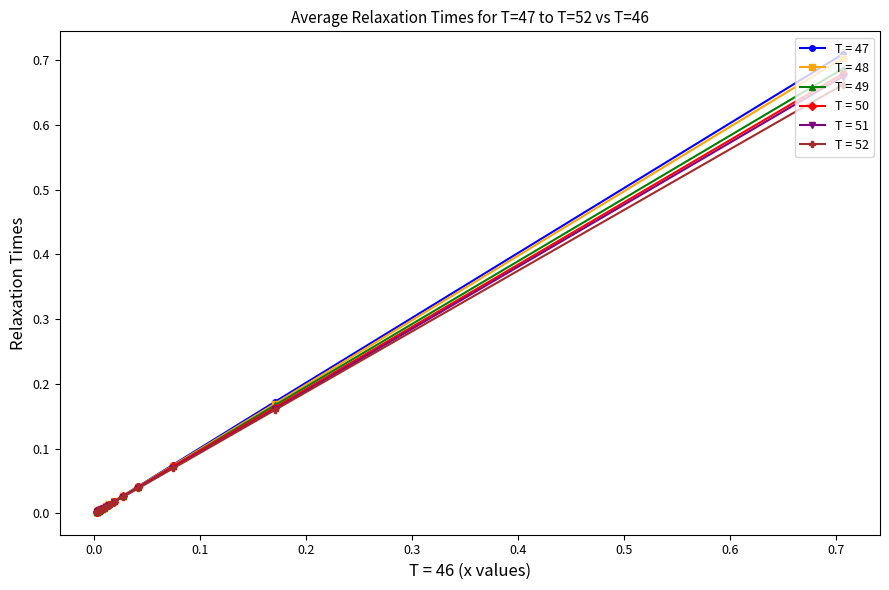

True or false: T = 47 has more than 0 points higher than both neighbors.

False